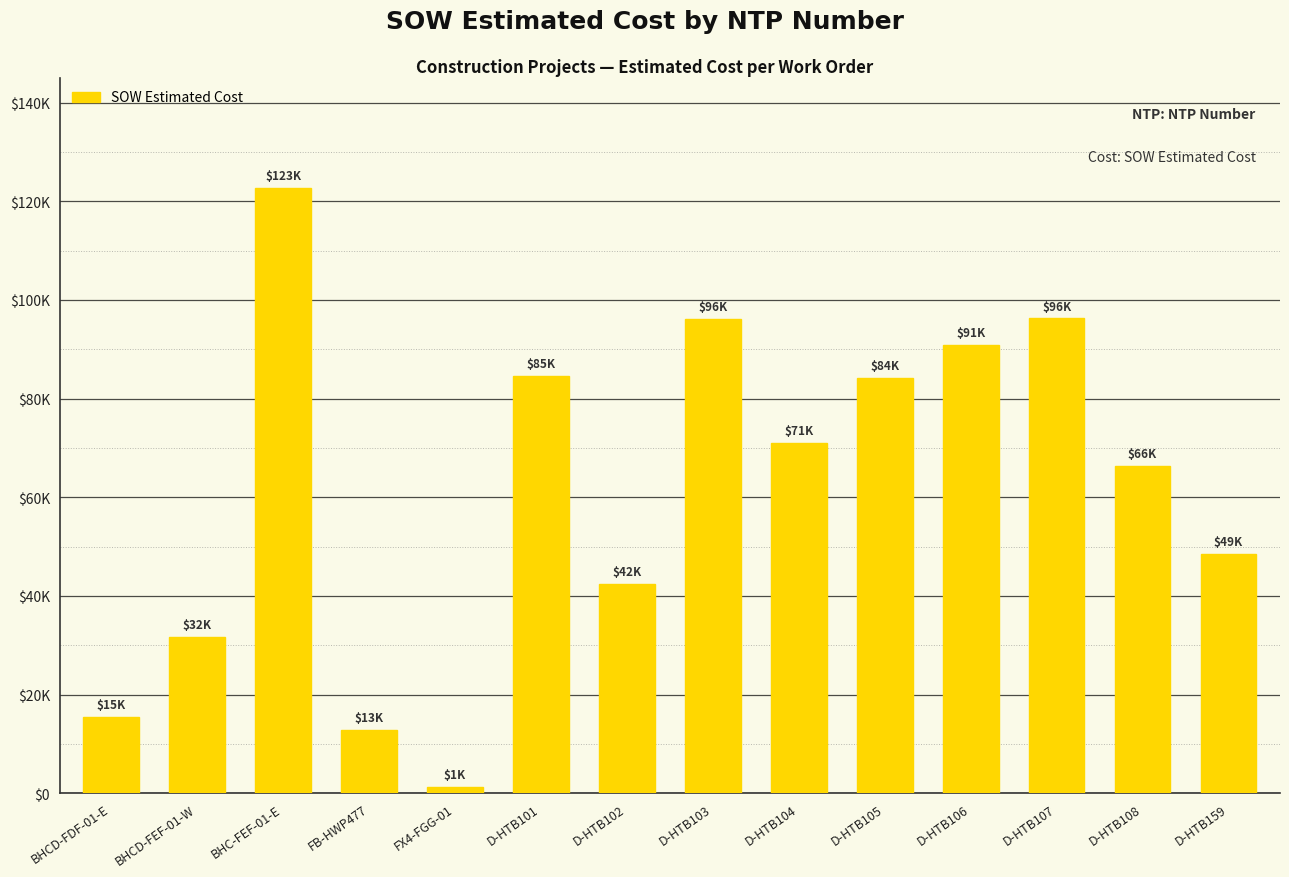

Are the bars horizontal?

No